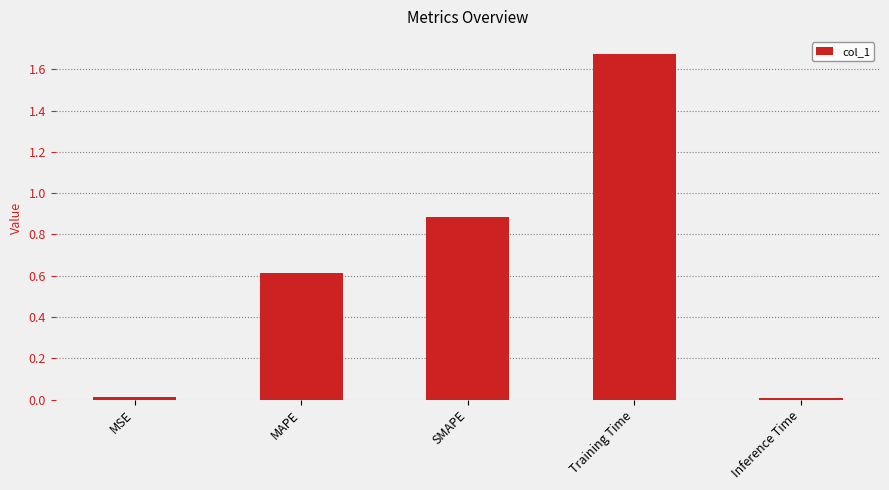

Does the chart contain stacked bars?

No